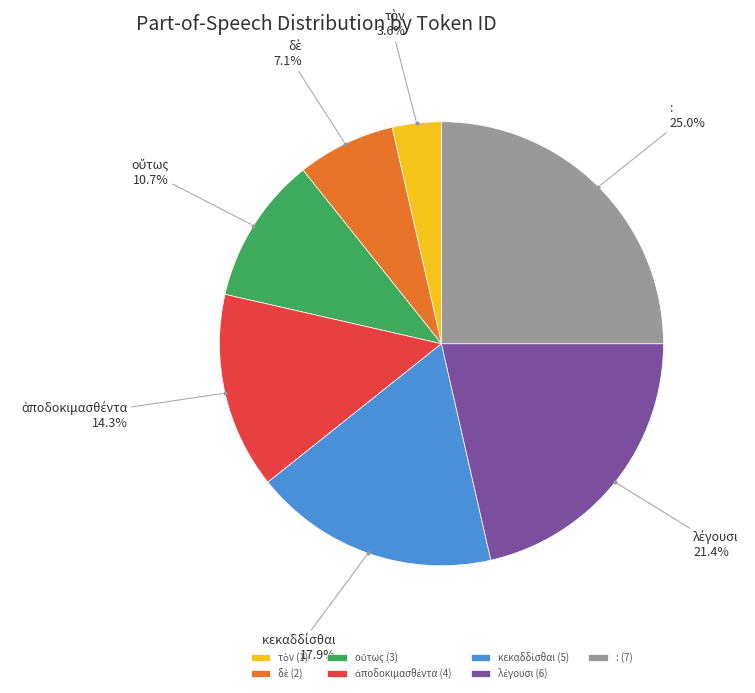

Does : (7) represent more than half of the total?

No